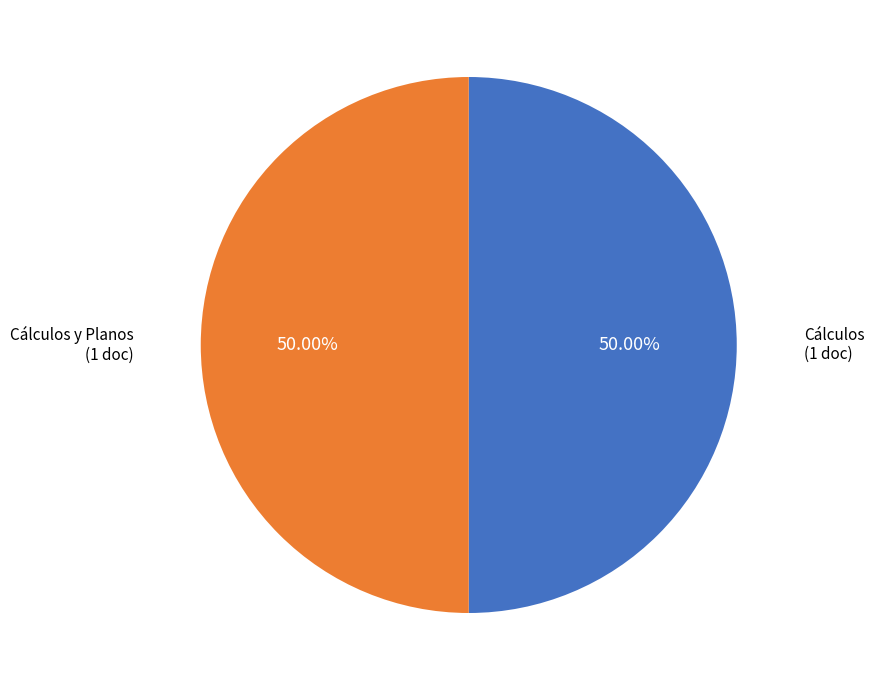

Approximately how many times larger is the value at Cálculos y Planos (1 doc) compared to Cálculos (1 doc)?

1.0